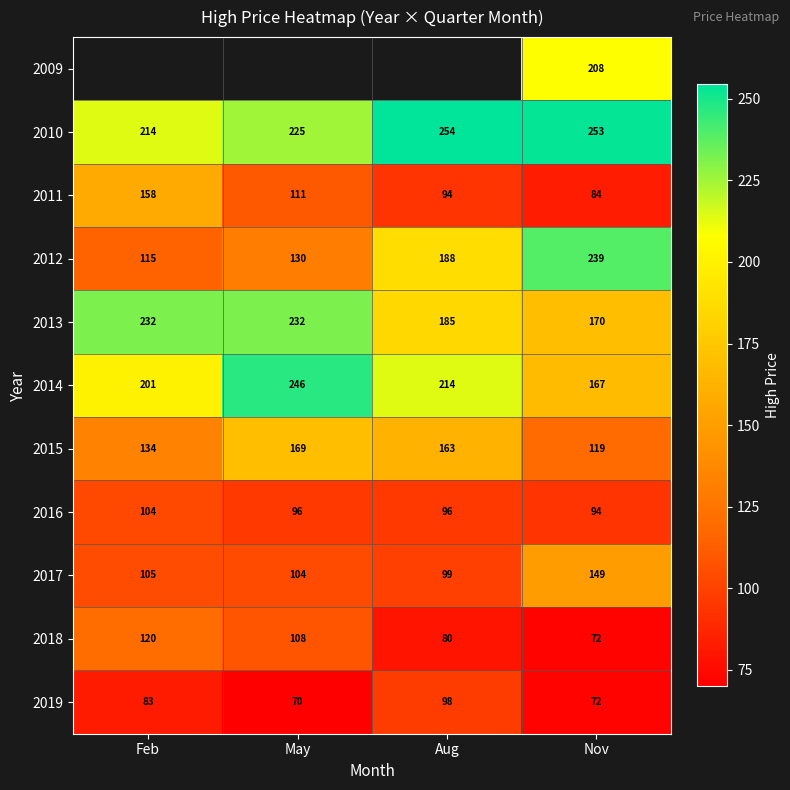

What is the minimum value shown in the chart?

69.9